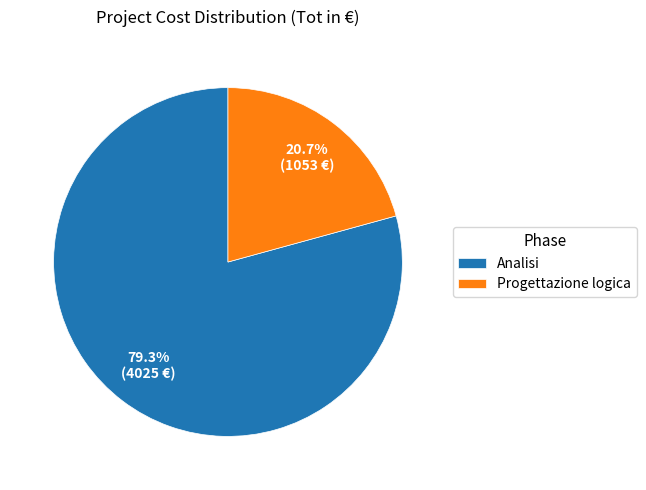

Which category has the biggest portion of the pie?

Analisi